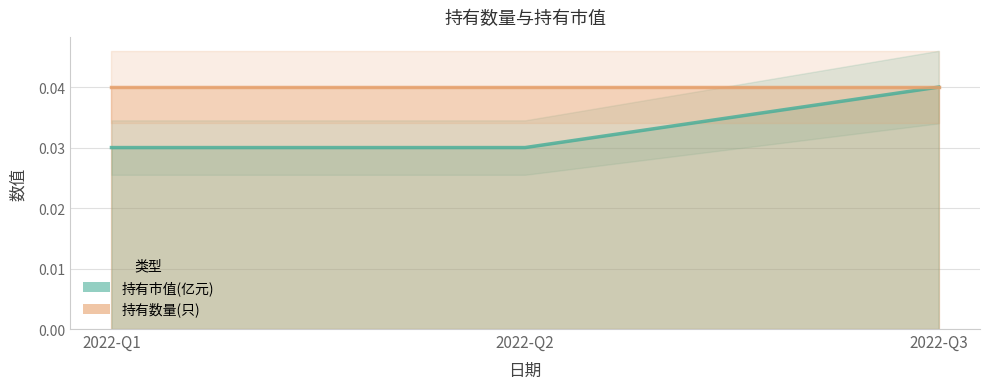

At which label does 持有市值(亿元) line reach its minimum?

2022-Q1